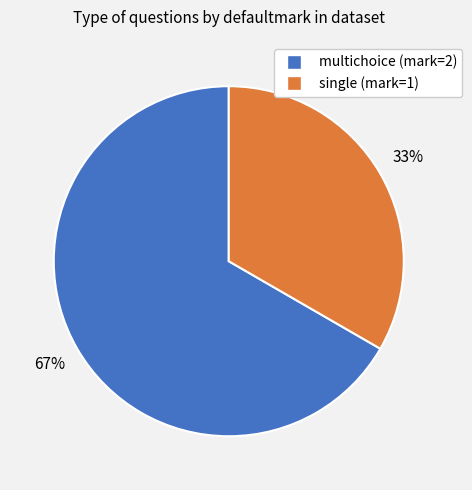

Does any single category account for the majority?

Yes